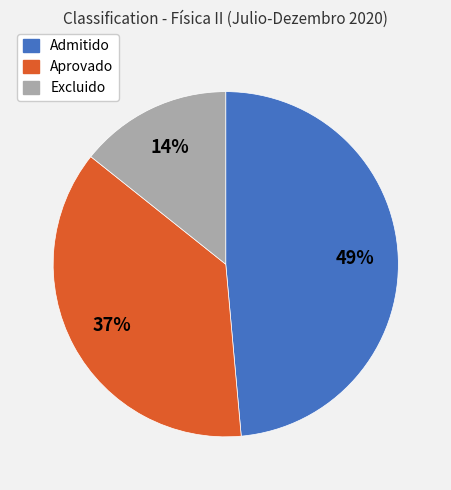

To the nearest percent, what is the combined percentage of Admitido and Aprovado?

86%